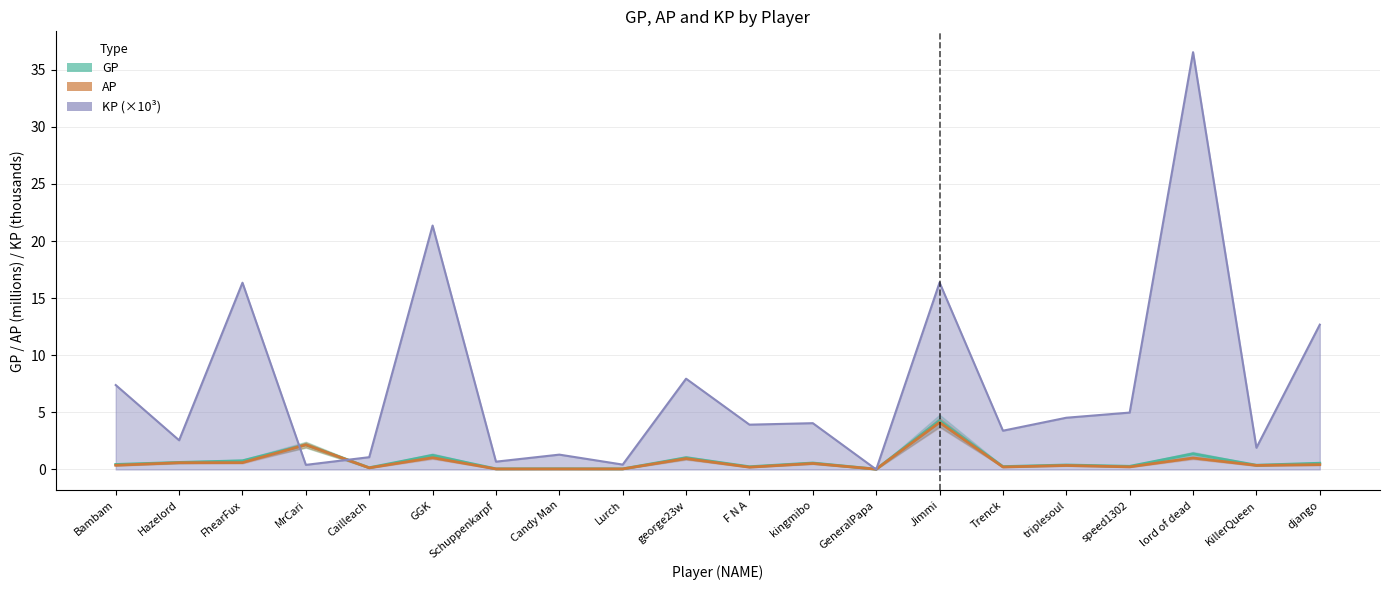

Which series changed the most between GGK and lord of dead?

KP (×10³)